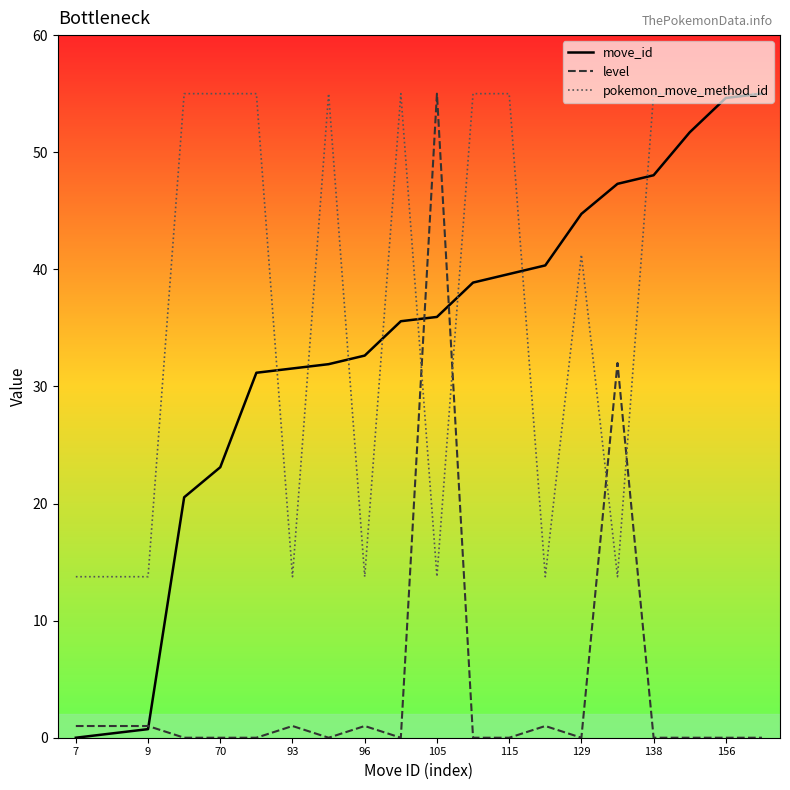

How many intersections are there between level and pokemon_move_method_id?

4